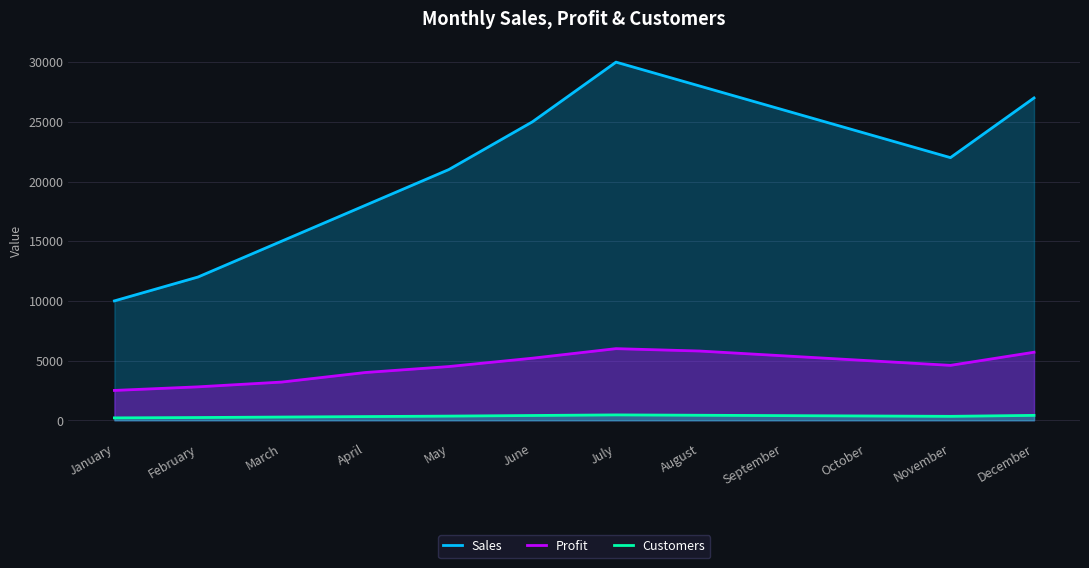

True or false: Profit and Sales intersect in this chart.

False